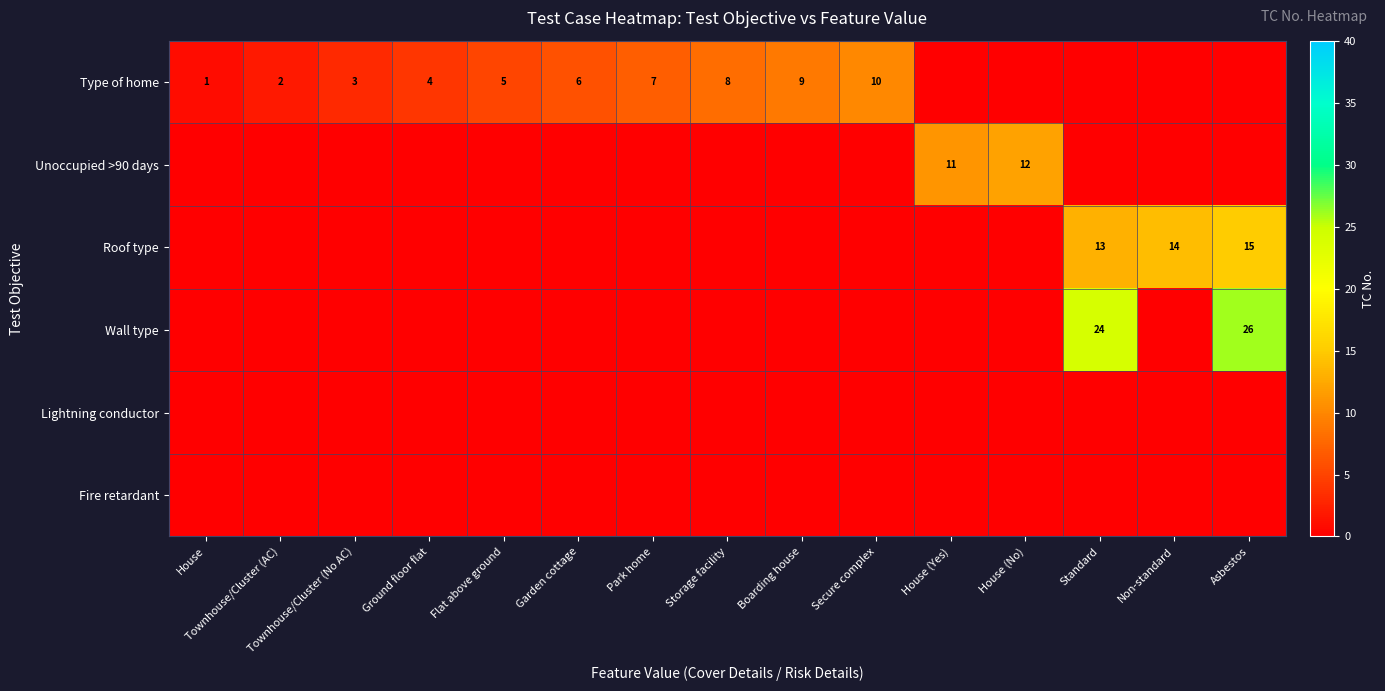

True or false: Type of home has a value of 7 at Secure complex.

False